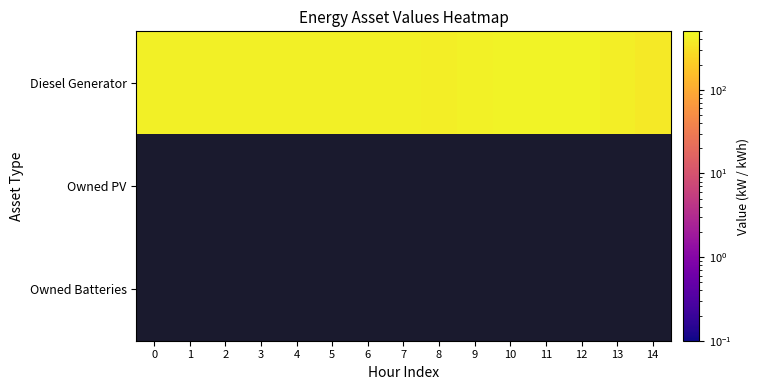

What is the highest value of the Diesel Generator series?

450.0